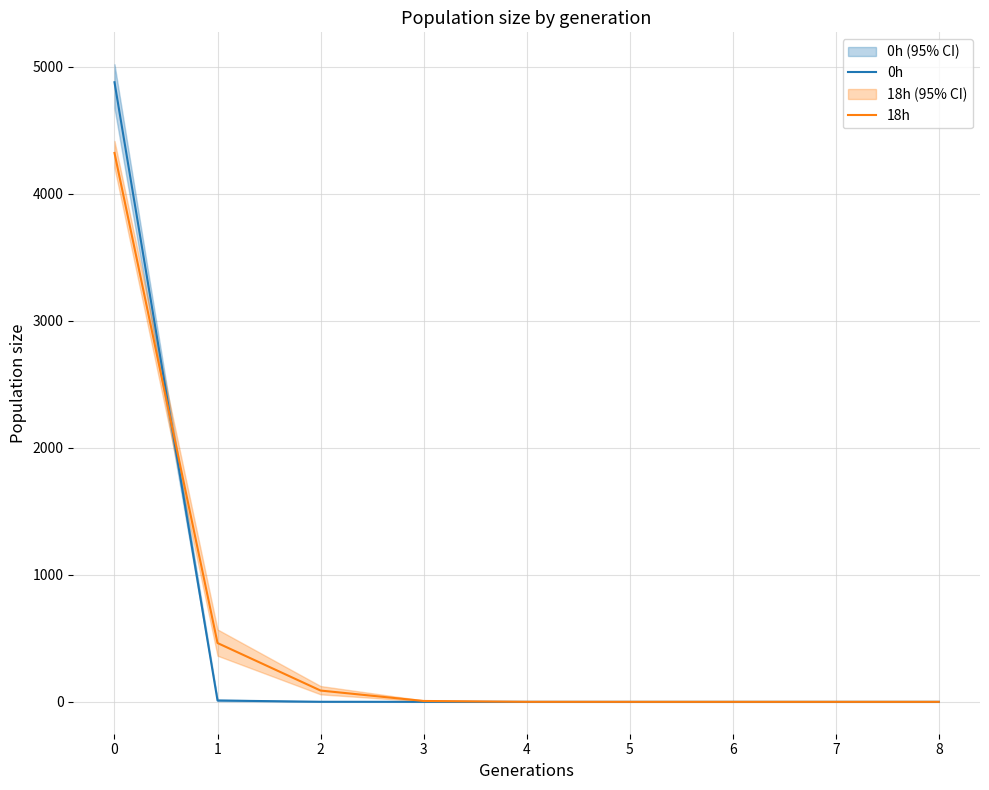

What is the maximum value for 0h?

4879.3